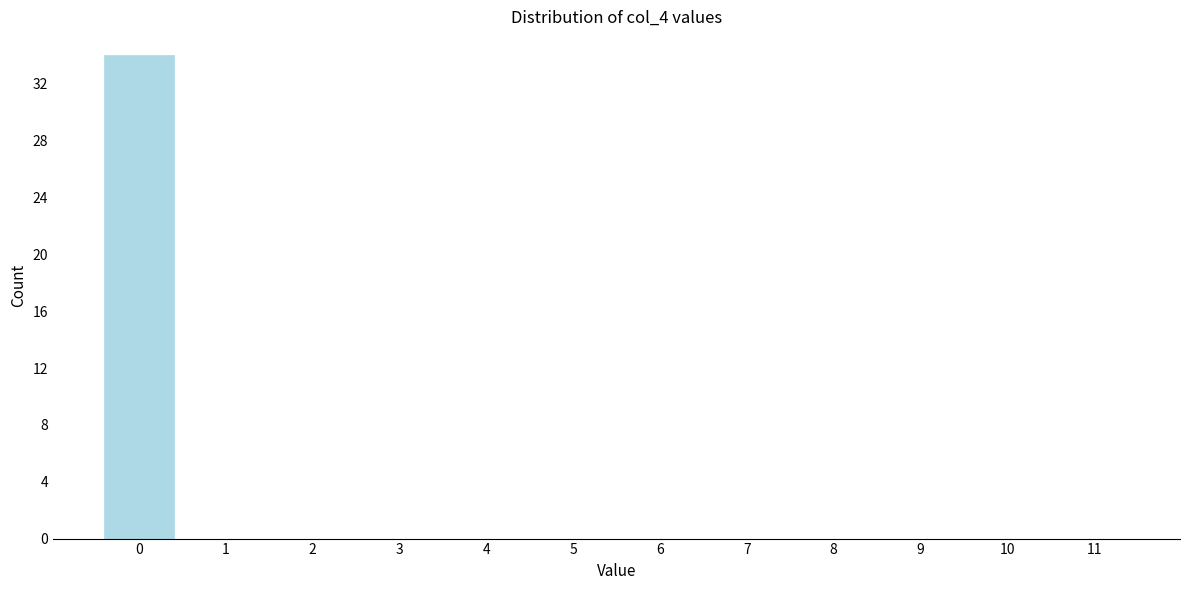

Reading left to right, list all the values displayed in this chart.

0=34	1=0	2=0	3=0	4=0	5=0	6=0	7=0	8=0	9=0	10=0	11=0